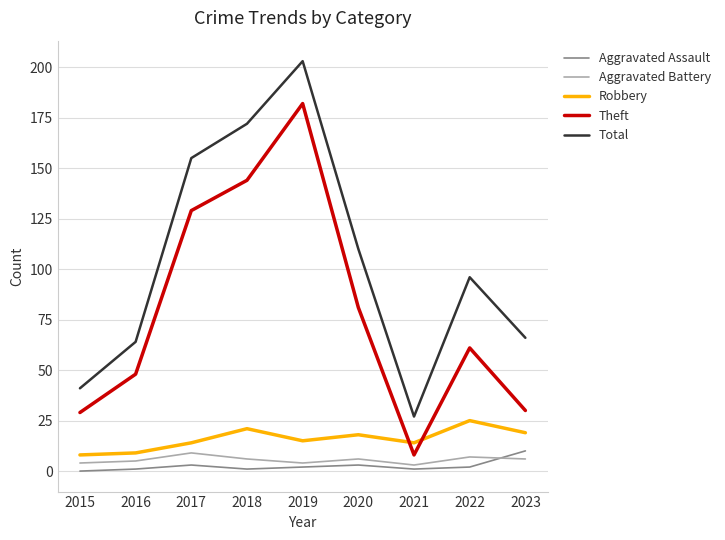

The Robbery series shows 31 at 2023. True or false?

False